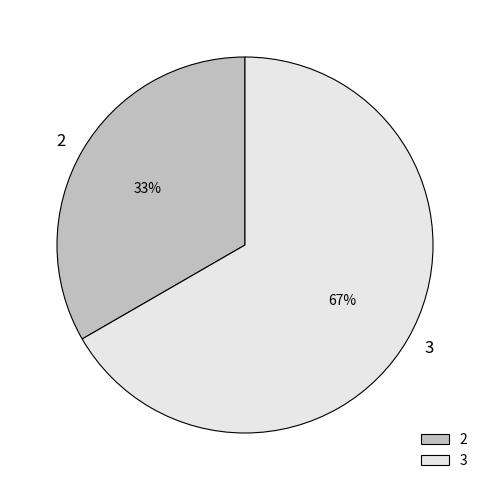

Is there a majority slice in this chart?

Yes